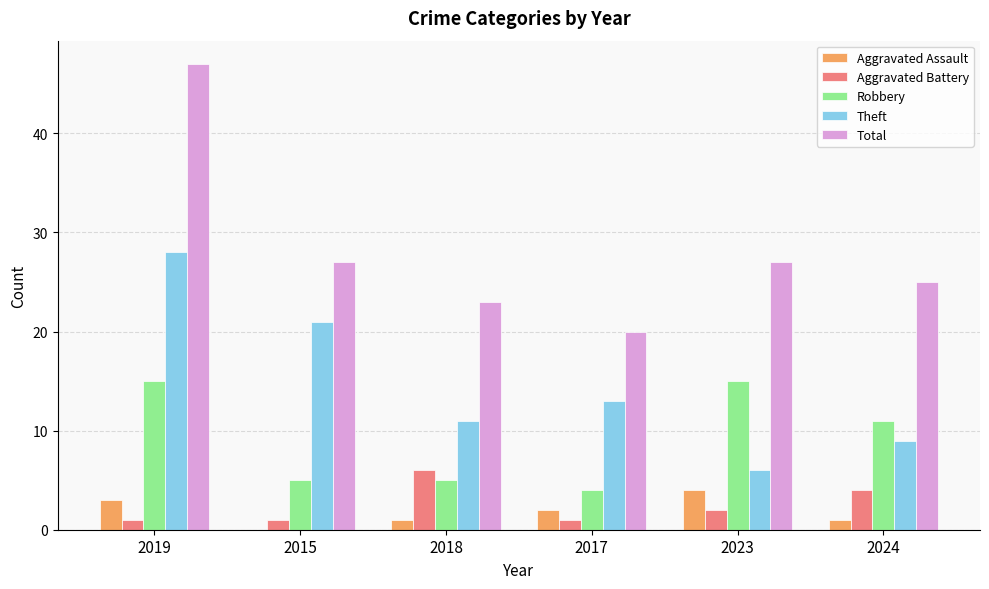

What is the maximum value for Theft?

28